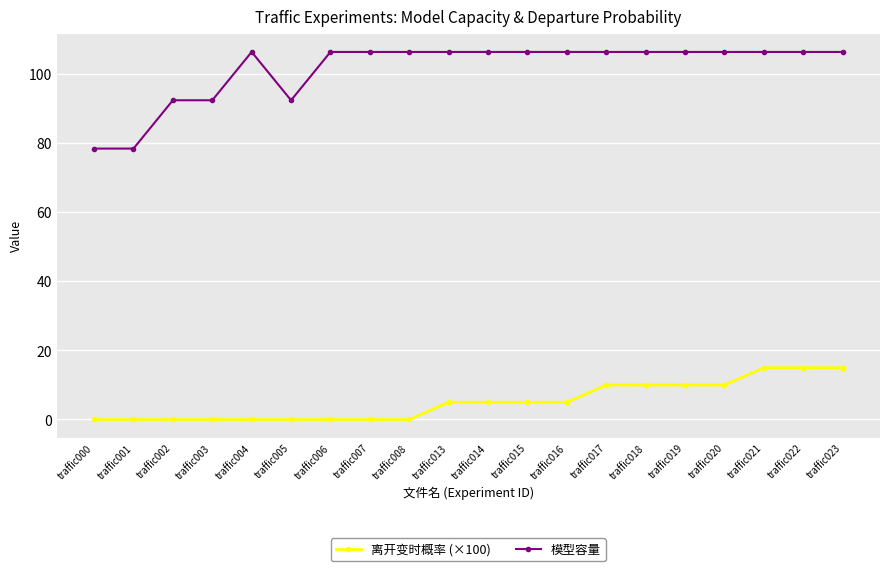

The 离开变时概率 (×100) series shows 1.0 at traffic015. True or false?

False